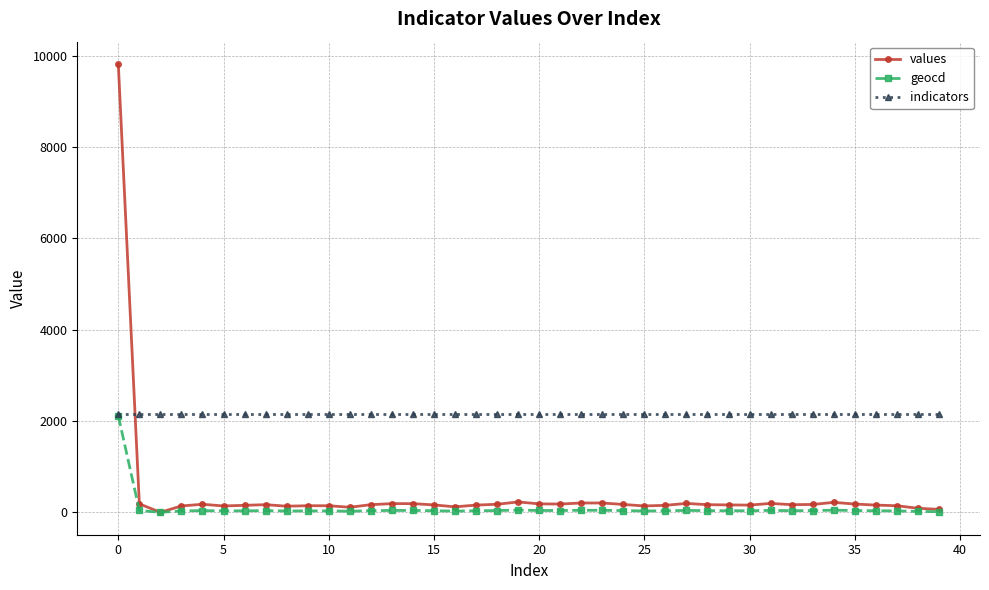

List the series in order of their overall mean, lowest first.

geocd, values, indicators